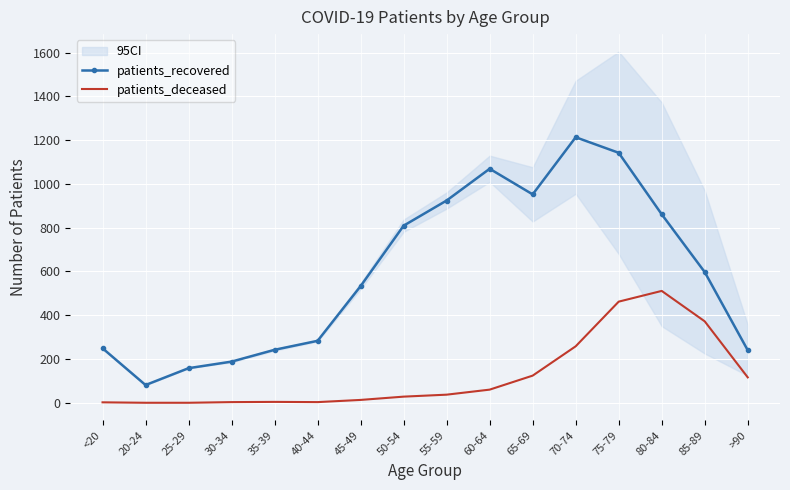

What is the difference between the second highest and second lowest values in the patients_recovered series?

984